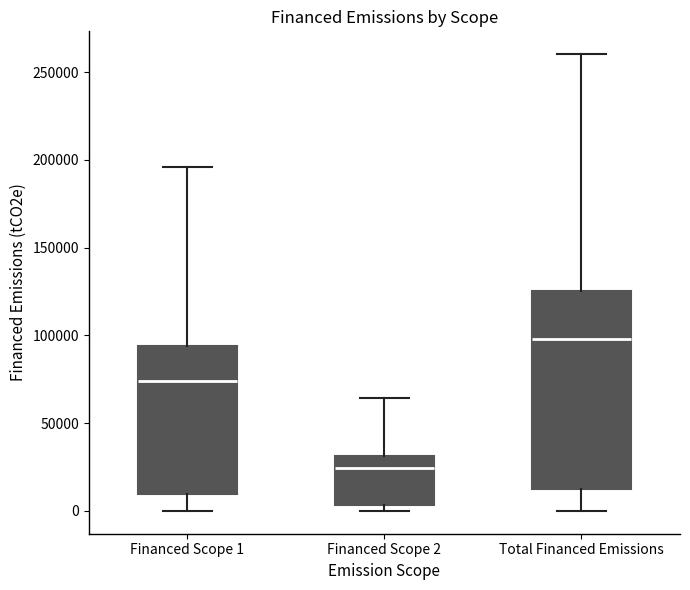

Which box is the tallest, from its lower edge to its upper edge?

Total Financed Emissions